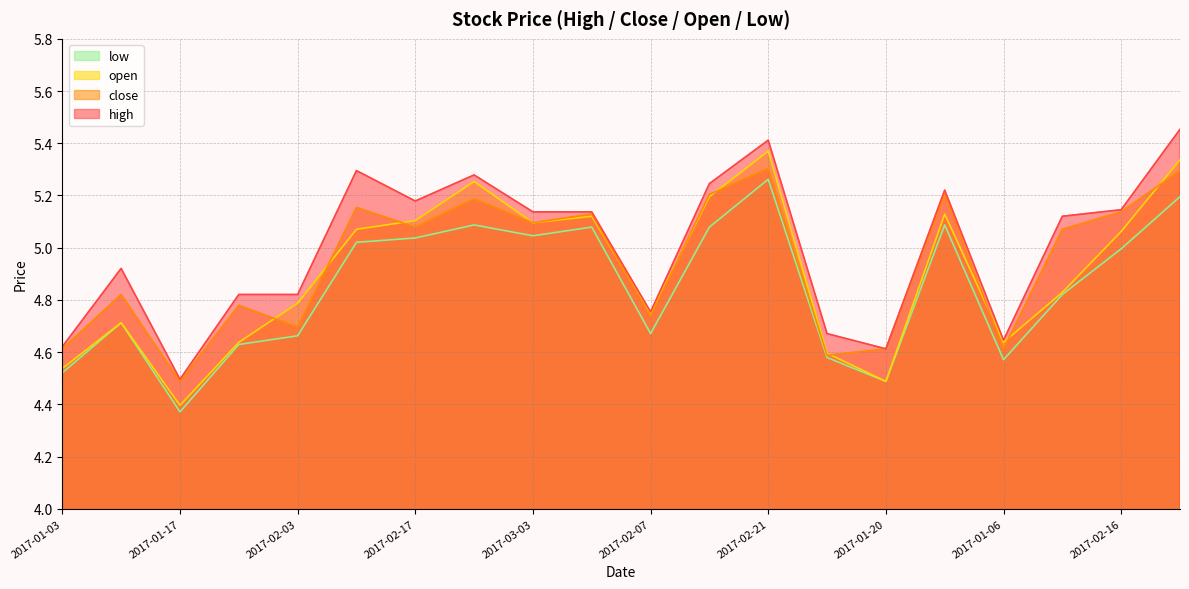

Reading right to left, what are all the values shown in this chart?

high: 2017-02-23=5.5	2017-02-16=5.1	2017-02-09=5.1	2017-01-06=4.6	2017-02-28=5.2	2017-01-20=4.6	2017-01-13=4.7	2017-02-21=5.4	2017-02-14=5.2	2017-02-07=4.8	2017-03-06=5.1	2017-03-03=5.1	2017-02-24=5.3	2017-02-17=5.2	2017-02-10=5.3	2017-02-03=4.8	2017-01-24=4.8	2017-01-17=4.5	2017-01-10=4.9	2017-01-03=4.6
close: 2017-02-23=5.3	2017-02-16=5.1	2017-02-09=5.1	2017-01-06=4.6	2017-02-28=5.2	2017-01-20=4.6	2017-01-13=4.6	2017-02-21=5.3	2017-02-14=5.2	2017-02-07=4.7	2017-03-06=5.1	2017-03-03=5.1	2017-02-24=5.2	2017-02-17=5.1	2017-02-10=5.2	2017-02-03=4.7	2017-01-24=4.8	2017-01-17=4.5	2017-01-10=4.8	2017-01-03=4.6
open: 2017-02-23=5.3	2017-02-16=5.1	2017-02-09=4.8	2017-01-06=4.6	2017-02-28=5.1	2017-01-20=4.5	2017-01-13=4.6	2017-02-21=5.4	2017-02-14=5.2	2017-02-07=4.7	2017-03-06=5.1	2017-03-03=5.1	2017-02-24=5.3	2017-02-17=5.1	2017-02-10=5.1	2017-02-03=4.8	2017-01-24=4.6	2017-01-17=4.4	2017-01-10=4.7	2017-01-03=4.5
low: 2017-02-23=5.2	2017-02-16=5.0	2017-02-09=4.8	2017-01-06=4.6	2017-02-28=5.1	2017-01-20=4.5	2017-01-13=4.6	2017-02-21=5.3	2017-02-14=5.1	2017-02-07=4.7	2017-03-06=5.1	2017-03-03=5.0	2017-02-24=5.1	2017-02-17=5.0	2017-02-10=5.0	2017-02-03=4.7	2017-01-24=4.6	2017-01-17=4.4	2017-01-10=4.7	2017-01-03=4.5